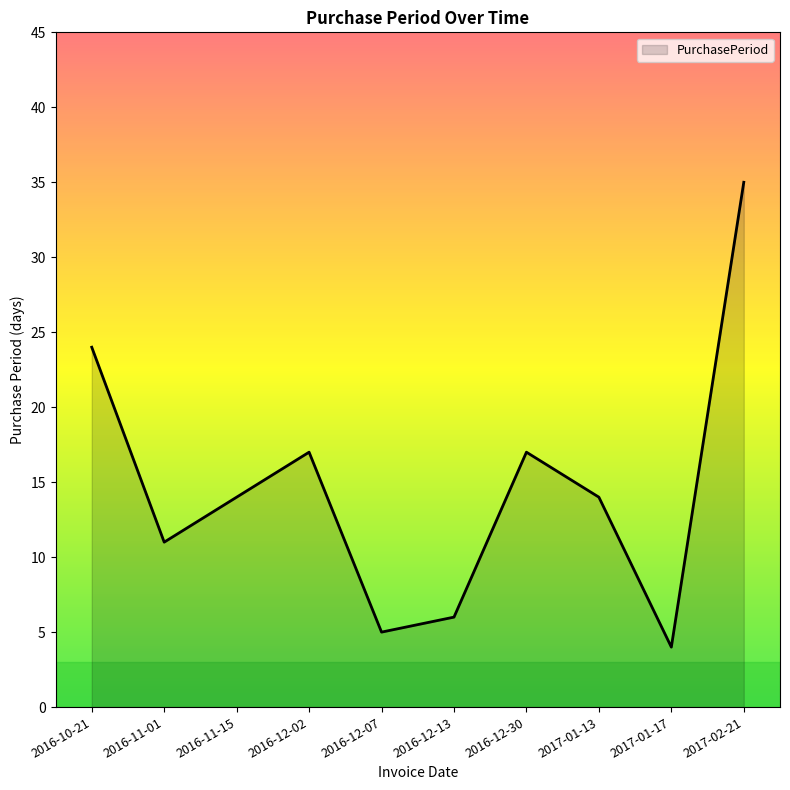

Which label corresponds to the largest value in the chart?

2017-02-21